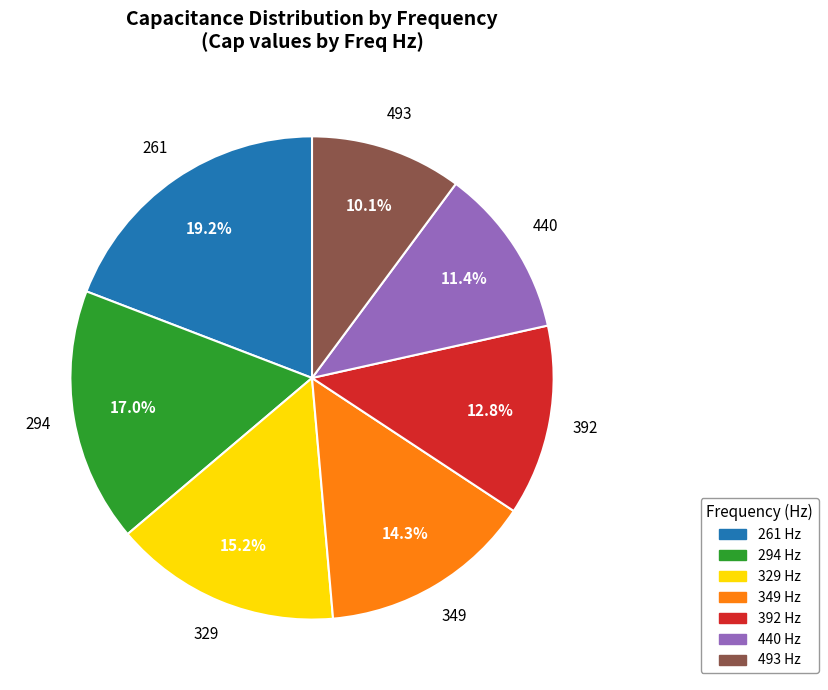

To the nearest percent, what is the combined percentage of 493 and 294?

27%